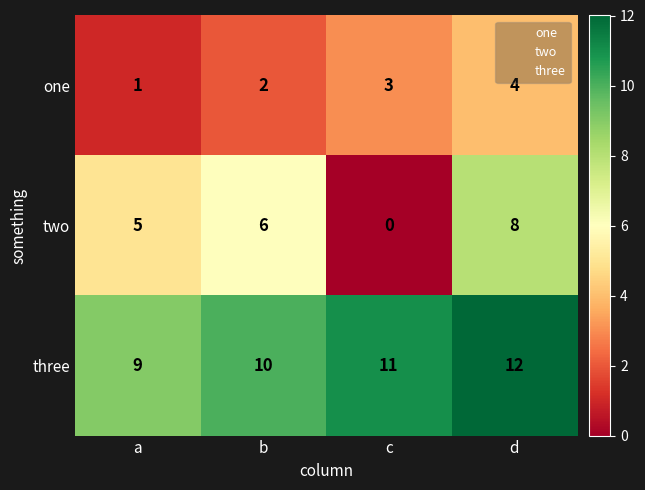

How many categories are shown in the chart?

4